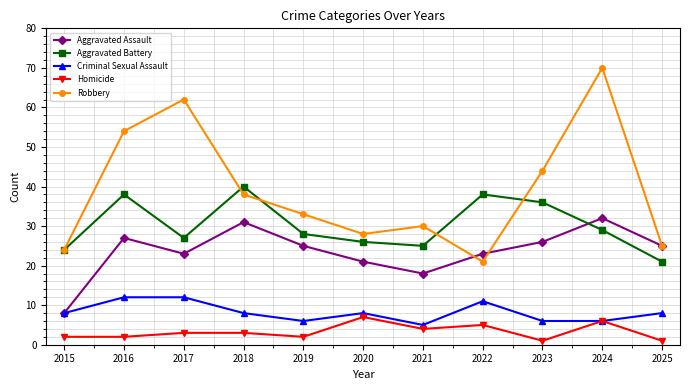

What is the difference between the highest and lowest values at 2025?

24